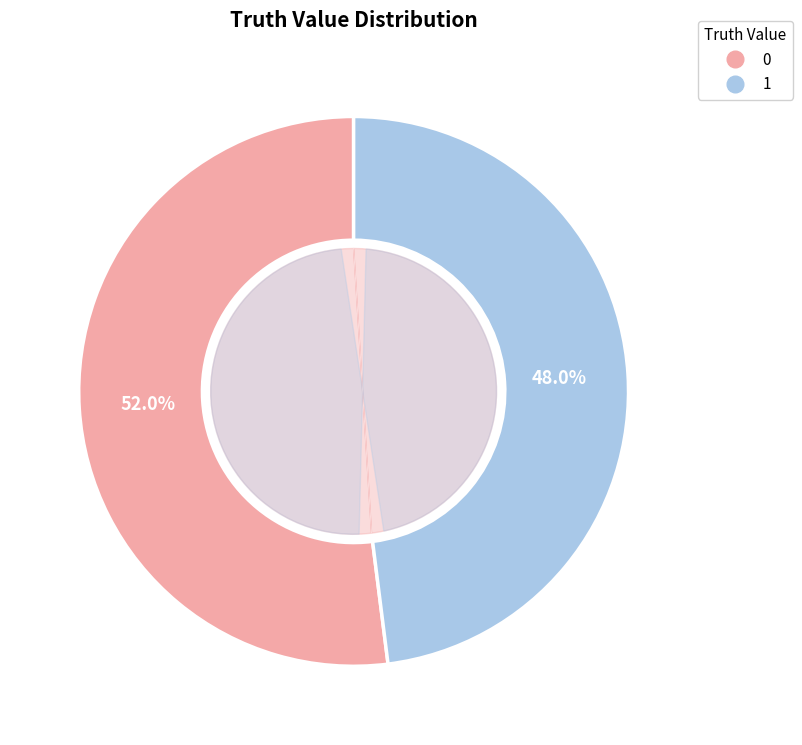

To the nearest percent, what portion does 0 represent?

52%